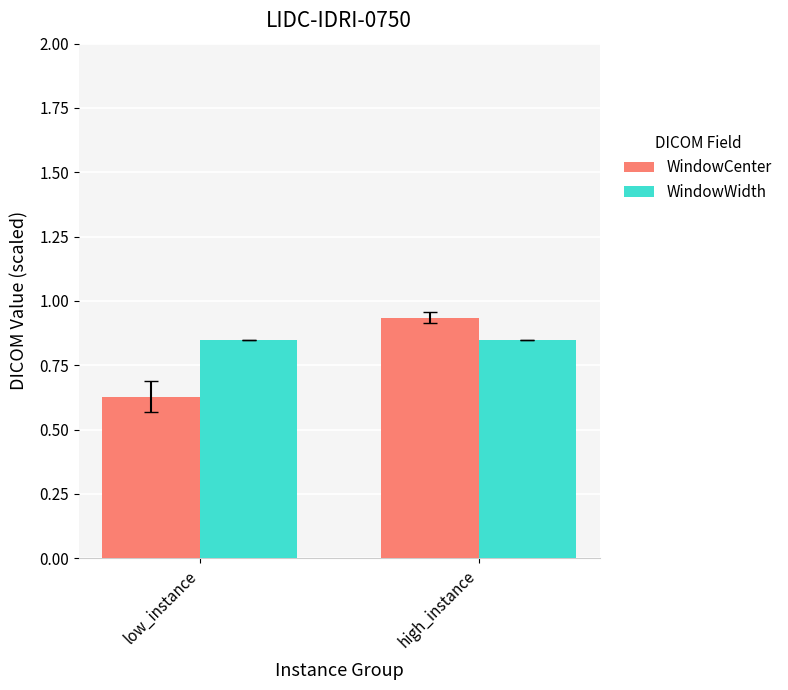

What is the total value across all series at low_instance?

1.5